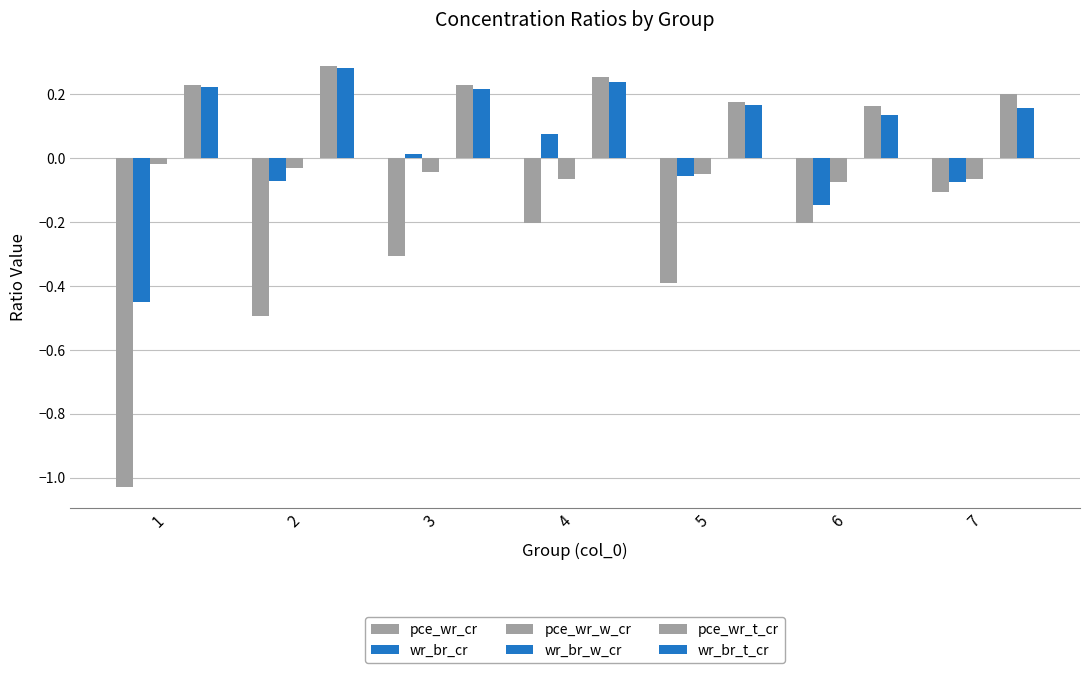

List the labels in order of wr_br_cr value, smallest first.

1, 6, 7, 2, 5, 3, 4